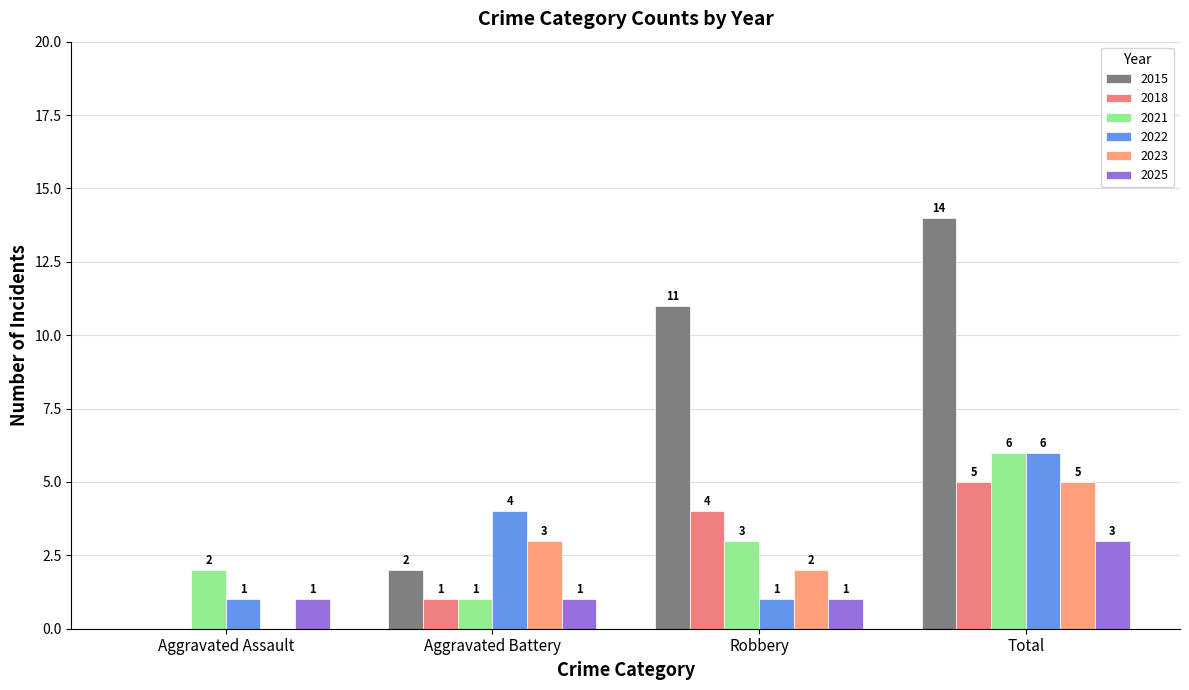

Reading left to right, transcribe all the data shown in this chart.

2015: 0	2	11	14
2018: 0	1	4	5
2021: 2	1	3	6
2022: 1	4	1	6
2023: 0	3	2	5
2025: 1	1	1	3